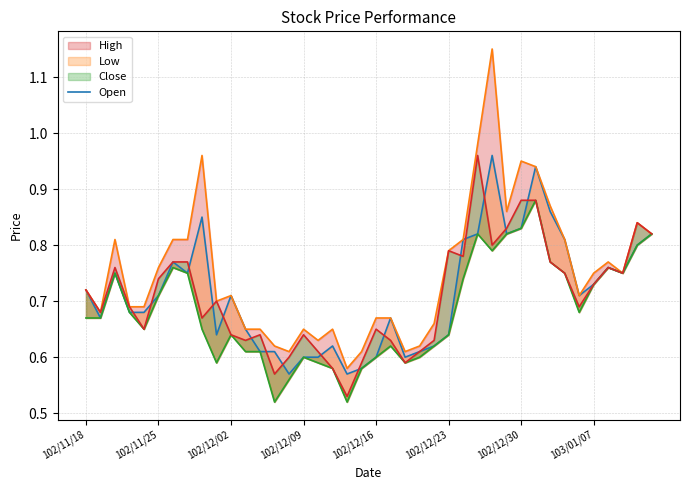

Count the number of categories in the chart.

40